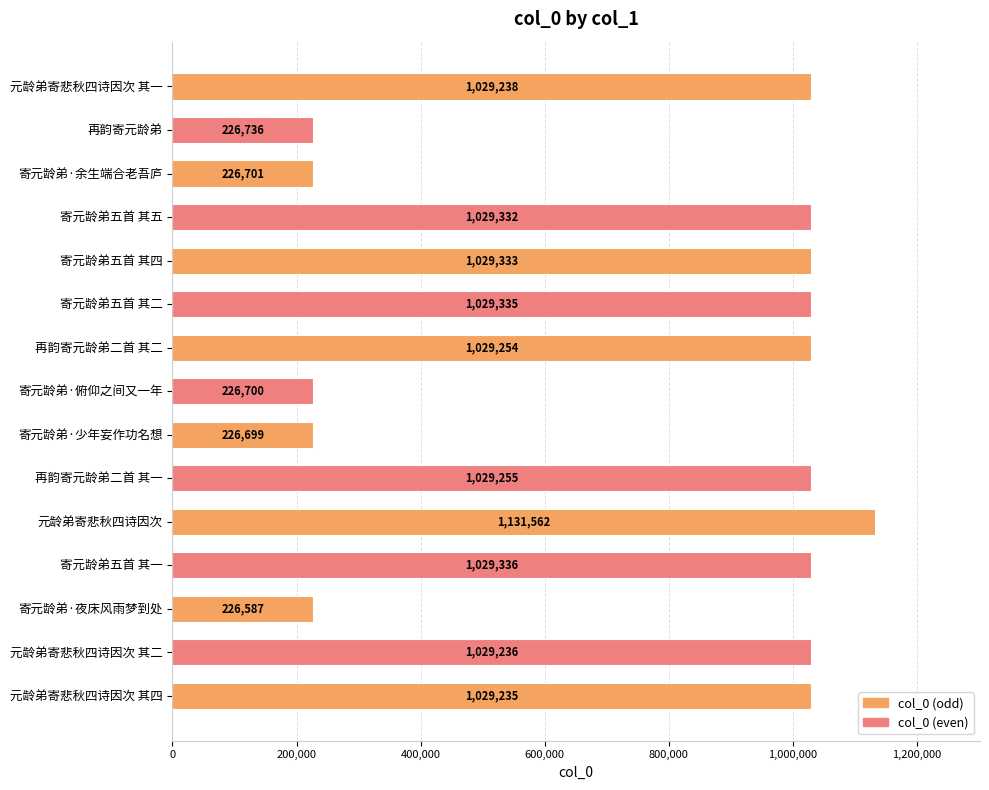

How many bars are there in total?

15